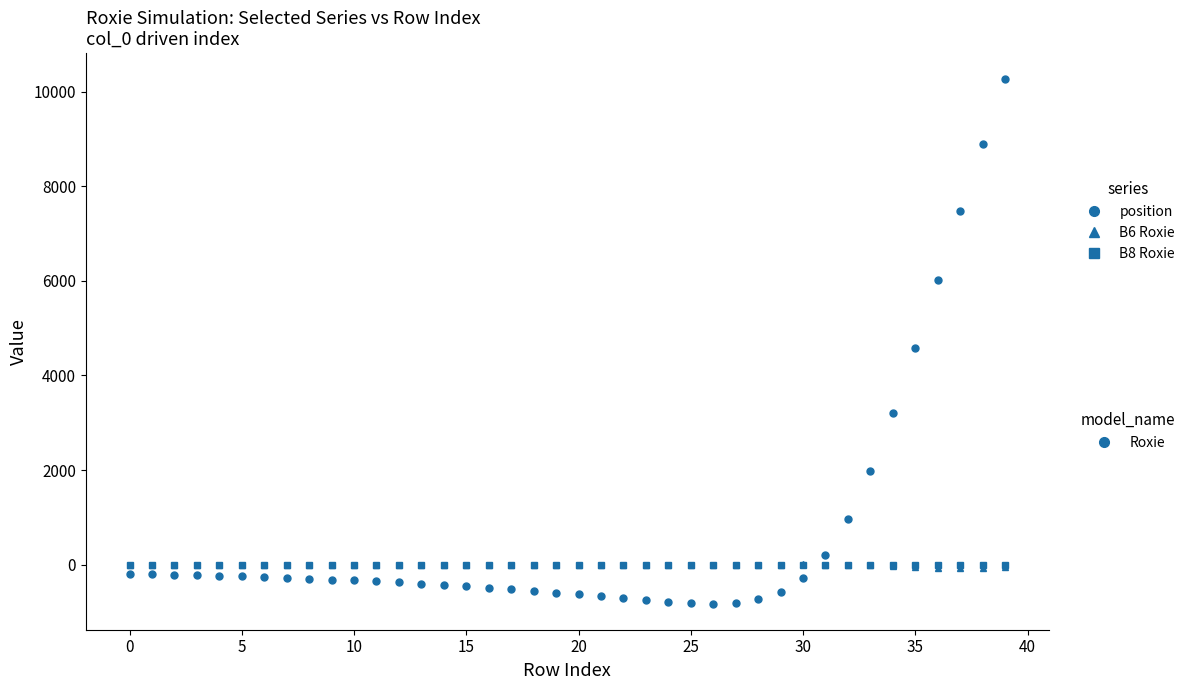

What is the minimum value shown in the chart?

-823.3